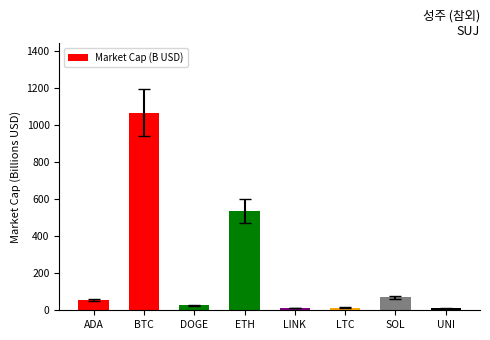

What is the greatest value displayed?

1068.5